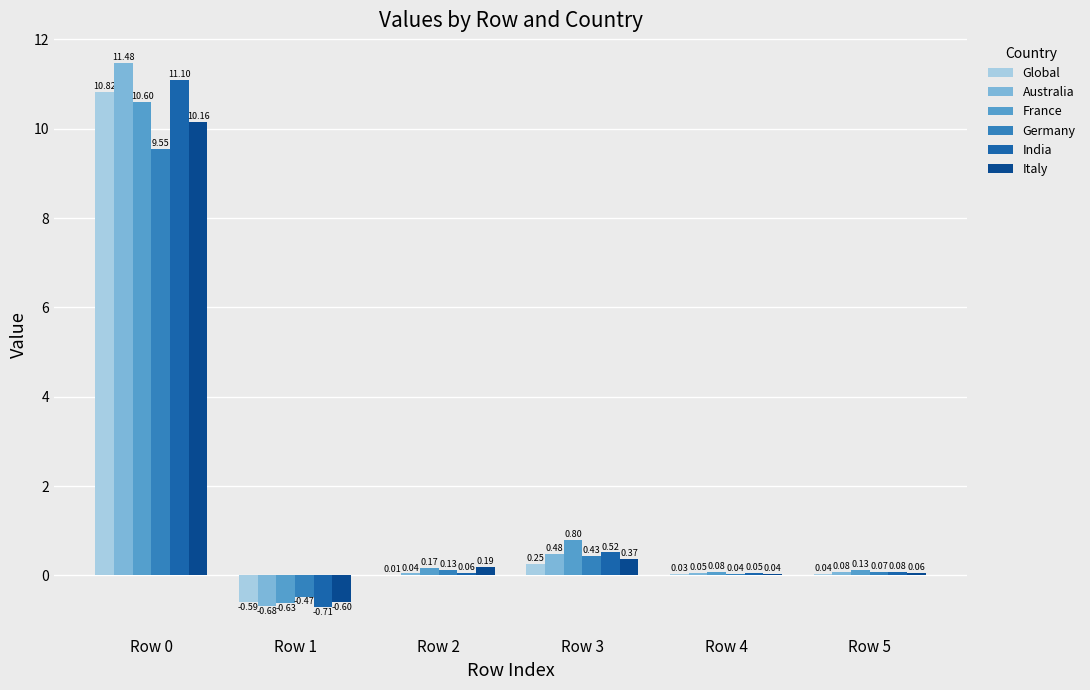

Which series changed the most between Row 1 and Row 4?

India